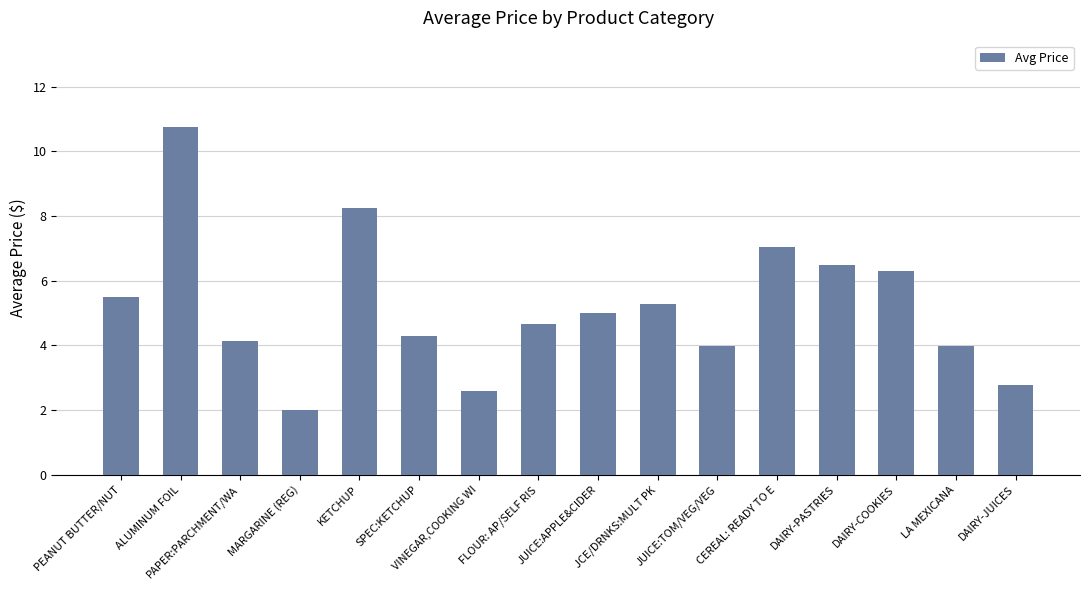

How many distinct data groups are displayed?

1